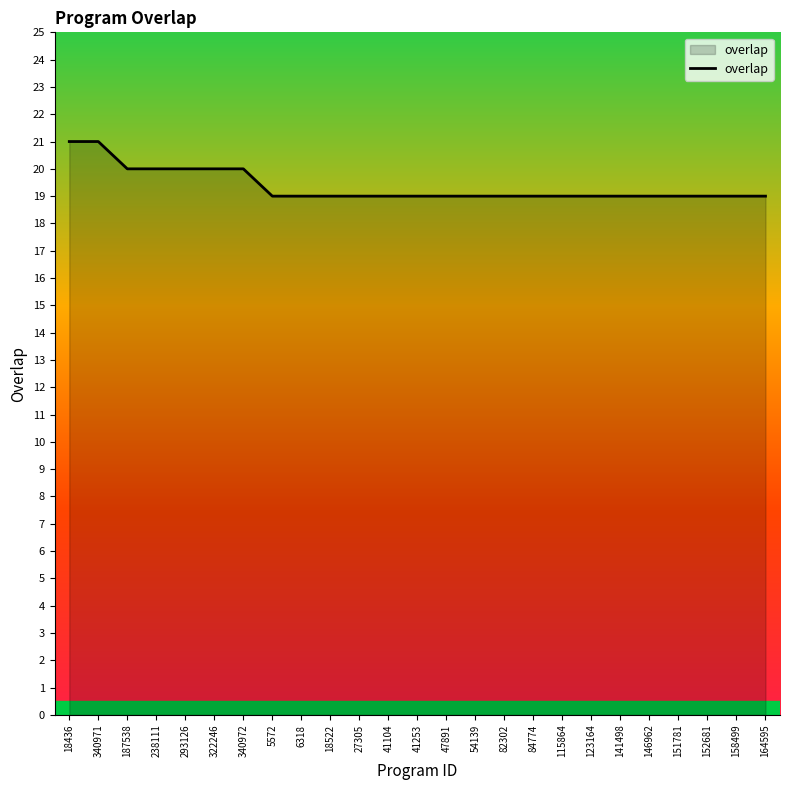

How many categories are shown in the chart?

25